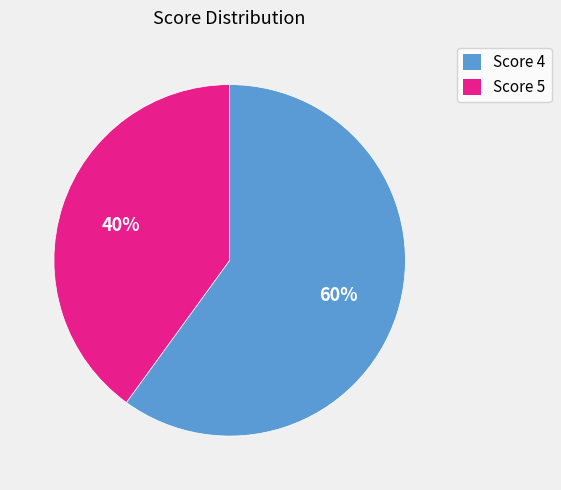

Between Score 5 and Score 4, which is larger?

Score 4